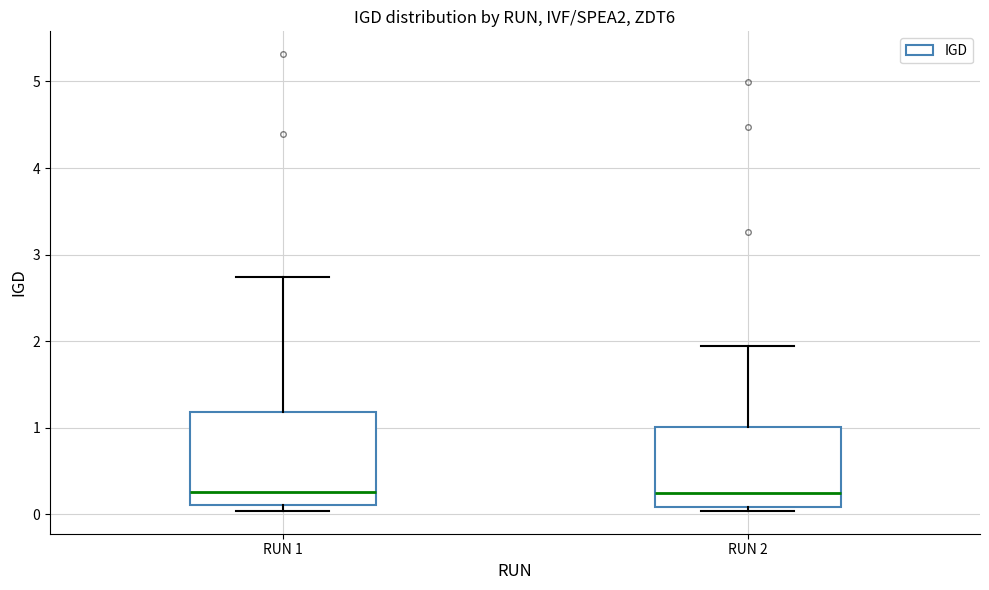

Reading left to right, transcribe this box plot: for each box, give where its median line is, the range the box spans, and where its two whiskers end, as read against the y-axis. The values are not printed on the chart, so give them approximately, as read against the axis.

RUN 1: median 0.3, box 0.1 to 1.2, whiskers 0.0 to 2.7
RUN 2: median 0.2, box 0.1 to 1.0, whiskers 0.0 to 1.9